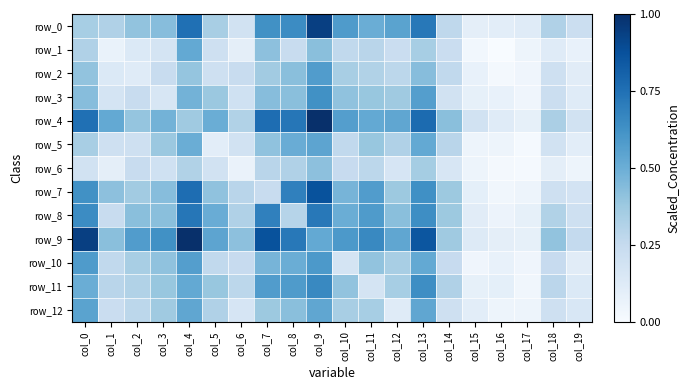

Reading right to left, transcribe all the data shown in this chart.

row_0: col_19=0.2	col_18=0.3	col_17=0.1	col_16=0.1	col_15=0.1	col_14=0.3	col_13=0.7	col_12=0.5	col_11=0.5	col_10=0.6	col_9=0.9	col_8=0.6	col_7=0.6	col_6=0.2	col_5=0.3	col_4=0.8	col_3=0.4	col_2=0.4	col_1=0.3	col_0=0.3
row_1: col_19=0.1	col_18=0.1	col_17=0.0	col_16=0.0	col_15=0.0	col_14=0.2	col_13=0.3	col_12=0.2	col_11=0.3	col_10=0.3	col_9=0.4	col_8=0.2	col_7=0.4	col_6=0.1	col_5=0.2	col_4=0.5	col_3=0.2	col_2=0.1	col_1=0.1	col_0=0.3
row_2: col_19=0.1	col_18=0.2	col_17=0.0	col_16=0.0	col_15=0.1	col_14=0.3	col_13=0.4	col_12=0.3	col_11=0.3	col_10=0.3	col_9=0.6	col_8=0.4	col_7=0.4	col_6=0.2	col_5=0.2	col_4=0.4	col_3=0.2	col_2=0.1	col_1=0.1	col_0=0.4
row_3: col_19=0.1	col_18=0.2	col_17=0.0	col_16=0.1	col_15=0.1	col_14=0.2	col_13=0.6	col_12=0.4	col_11=0.4	col_10=0.4	col_9=0.6	col_8=0.4	col_7=0.4	col_6=0.2	col_5=0.4	col_4=0.5	col_3=0.2	col_2=0.2	col_1=0.2	col_0=0.4
row_4: col_19=0.2	col_18=0.3	col_17=0.1	col_16=0.1	col_15=0.2	col_14=0.4	col_13=0.8	col_12=0.5	col_11=0.5	col_10=0.6	col_9=1.0	col_8=0.7	col_7=0.8	col_6=0.3	col_5=0.5	col_4=0.4	col_3=0.5	col_2=0.4	col_1=0.5	col_0=0.8
row_5: col_19=0.1	col_18=0.2	col_17=0.0	col_16=0.0	col_15=0.0	col_14=0.3	col_13=0.5	col_12=0.3	col_11=0.4	col_10=0.3	col_9=0.5	col_8=0.5	col_7=0.4	col_6=0.2	col_5=0.1	col_4=0.5	col_3=0.4	col_2=0.2	col_1=0.2	col_0=0.3
row_6: col_19=0.0	col_18=0.1	col_17=0.0	col_16=0.0	col_15=0.0	col_14=0.2	col_13=0.4	col_12=0.2	col_11=0.3	col_10=0.2	col_9=0.4	col_8=0.3	col_7=0.3	col_6=0.1	col_5=0.2	col_4=0.3	col_3=0.2	col_2=0.2	col_1=0.1	col_0=0.2
row_7: col_19=0.2	col_18=0.2	col_17=0.0	col_16=0.0	col_15=0.1	col_14=0.4	col_13=0.6	col_12=0.4	col_11=0.6	col_10=0.5	col_9=0.9	col_8=0.7	col_7=0.2	col_6=0.3	col_5=0.4	col_4=0.8	col_3=0.4	col_2=0.4	col_1=0.4	col_0=0.6
row_8: col_19=0.2	col_18=0.3	col_17=0.1	col_16=0.1	col_15=0.1	col_14=0.4	col_13=0.6	col_12=0.4	col_11=0.6	col_10=0.5	col_9=0.7	col_8=0.3	col_7=0.7	col_6=0.3	col_5=0.5	col_4=0.7	col_3=0.4	col_2=0.4	col_1=0.2	col_0=0.6
row_9: col_19=0.3	col_18=0.4	col_17=0.1	col_16=0.1	col_15=0.1	col_14=0.4	col_13=0.9	col_12=0.5	col_11=0.7	col_10=0.6	col_9=0.5	col_8=0.7	col_7=0.9	col_6=0.4	col_5=0.5	col_4=1.0	col_3=0.6	col_2=0.6	col_1=0.4	col_0=0.9
row_10: col_19=0.1	col_18=0.2	col_17=0.0	col_16=0.1	col_15=0.0	col_14=0.2	col_13=0.5	col_12=0.3	col_11=0.4	col_10=0.2	col_9=0.6	col_8=0.5	col_7=0.5	col_6=0.2	col_5=0.3	col_4=0.6	col_3=0.4	col_2=0.3	col_1=0.3	col_0=0.6
row_11: col_19=0.1	col_18=0.3	col_17=0.0	col_16=0.1	col_15=0.1	col_14=0.3	col_13=0.6	col_12=0.3	col_11=0.2	col_10=0.4	col_9=0.7	col_8=0.6	col_7=0.6	col_6=0.3	col_5=0.4	col_4=0.5	col_3=0.4	col_2=0.3	col_1=0.3	col_0=0.5
row_12: col_19=0.2	col_18=0.2	col_17=0.0	col_16=0.0	col_15=0.1	col_14=0.2	col_13=0.5	col_12=0.1	col_11=0.3	col_10=0.3	col_9=0.5	col_8=0.4	col_7=0.4	col_6=0.2	col_5=0.3	col_4=0.5	col_3=0.4	col_2=0.3	col_1=0.2	col_0=0.5